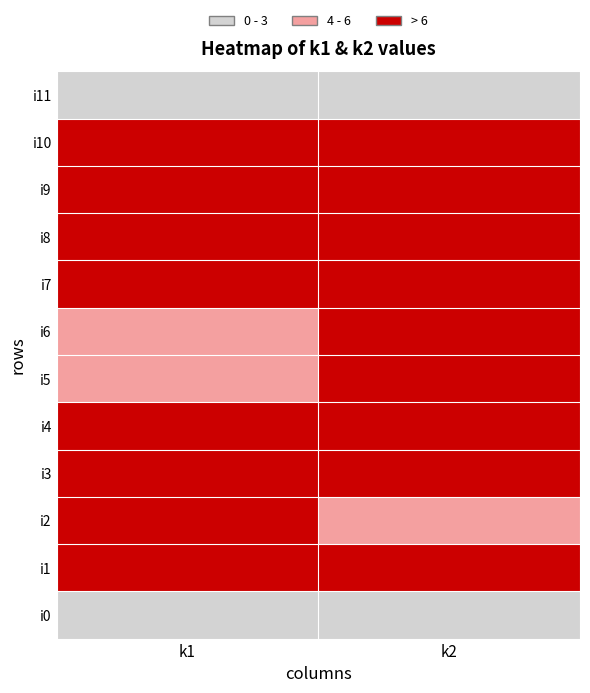

Is it true that i8 equals 2 at 0?

False